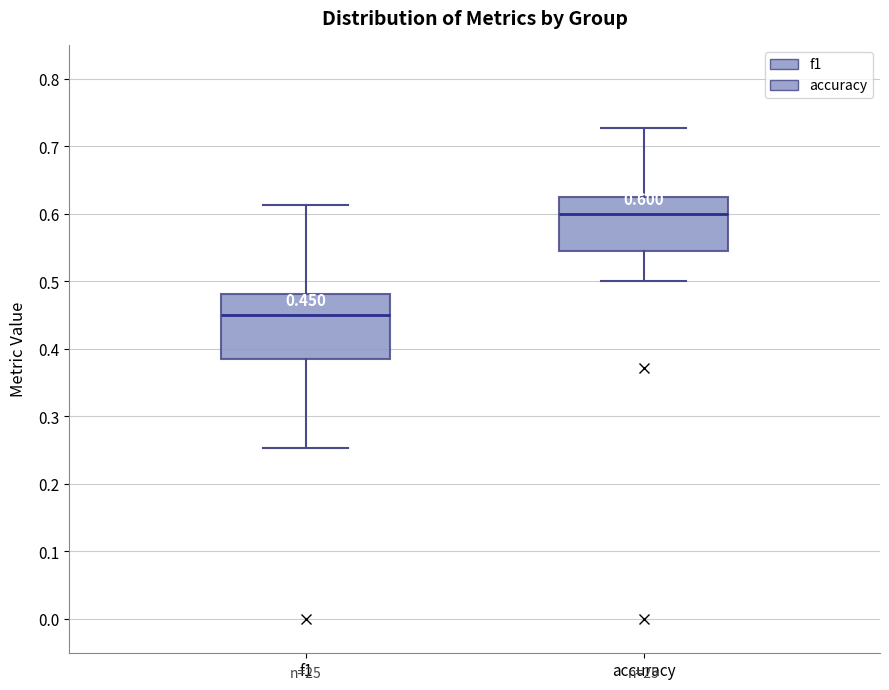

Which box's median line is the highest?

accuracy